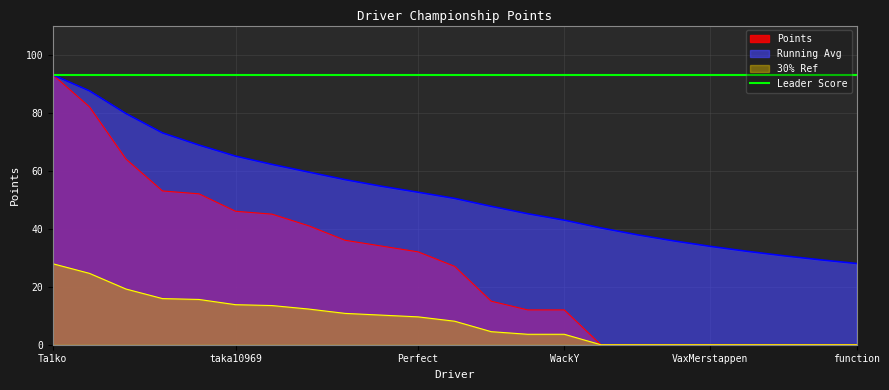

Where does the data first go above 27?

Ta1ko